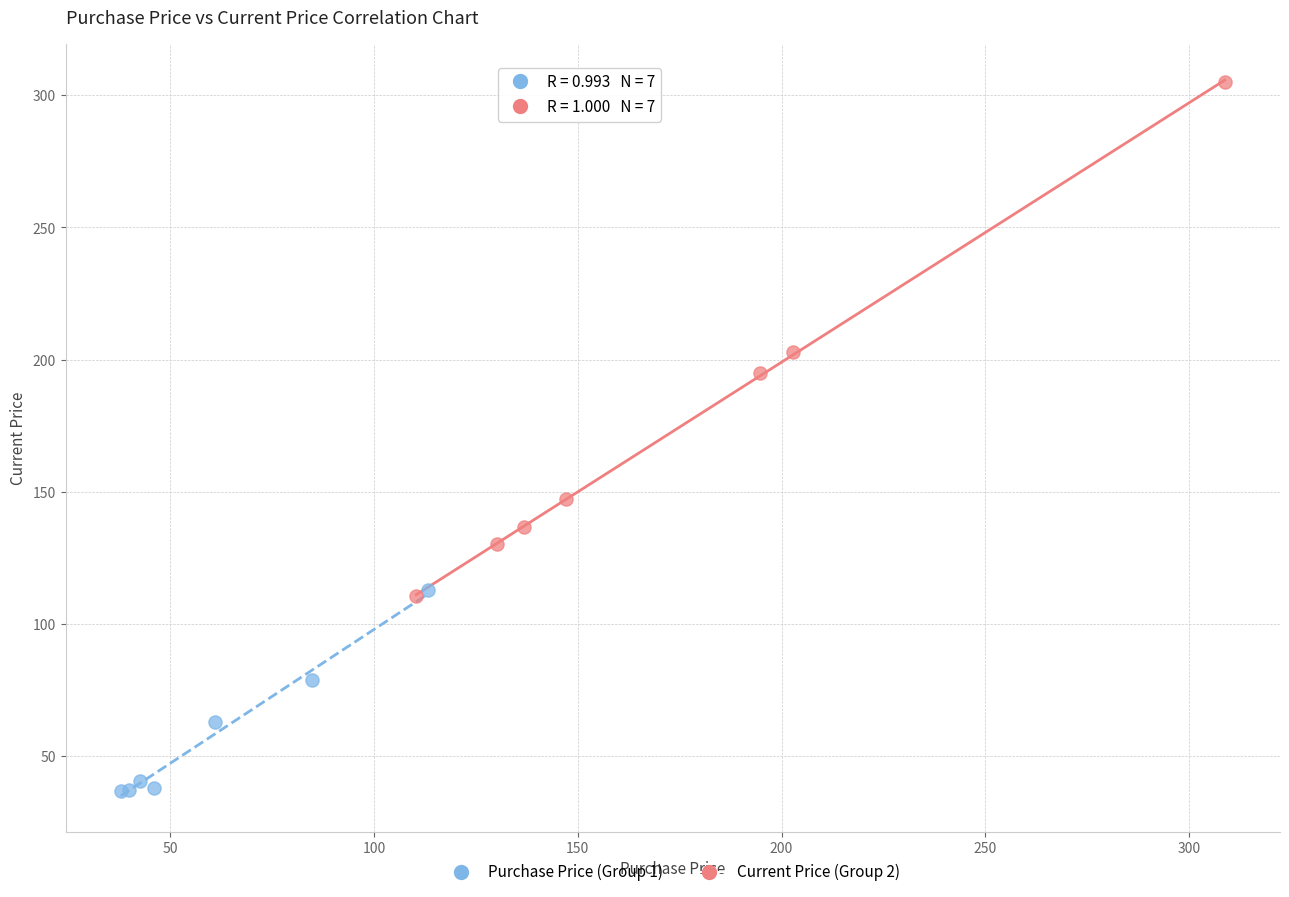

Which series contains the highest Y value?

Current Price (Group 2)